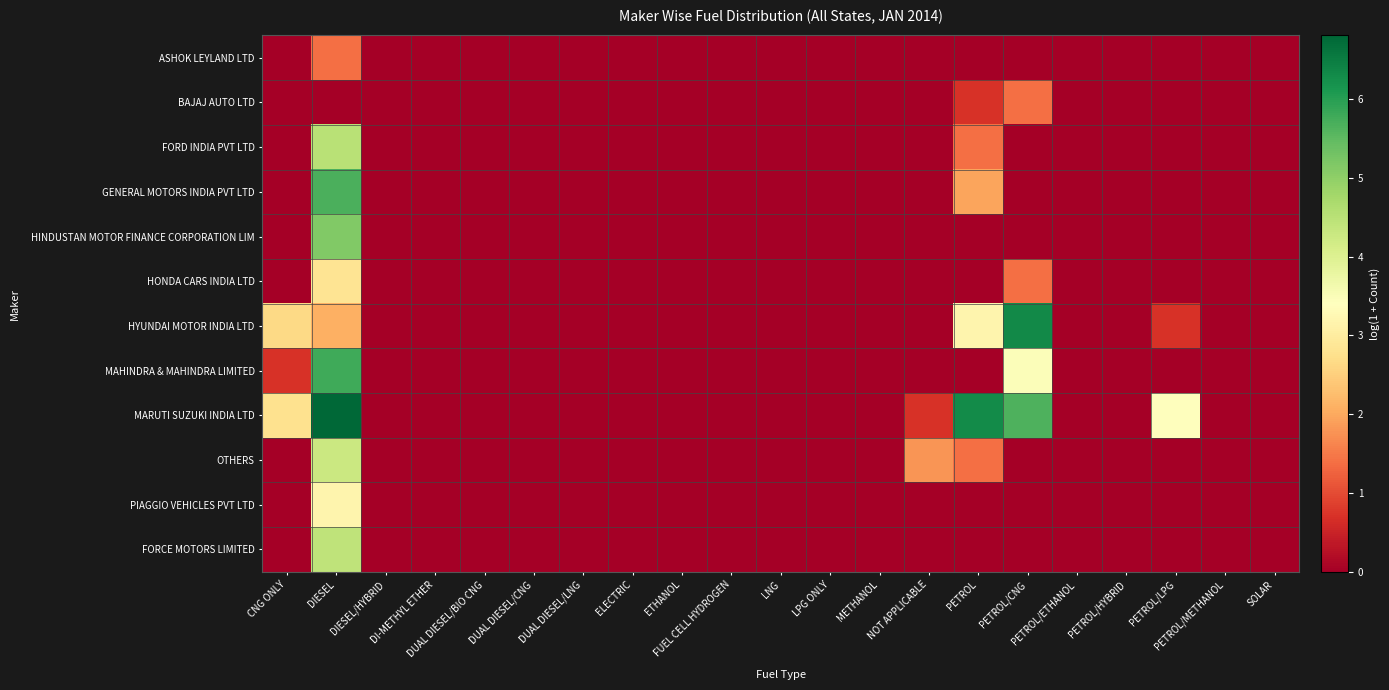

Reading left to right, extract all data points from this chart.

ASHOK LEYLAND LTD: CNG ONLY=0.0	DIESEL=1.4	DIESEL/HYBRID=0.0	DI-METHYL ETHER=0.0	DUAL DIESEL/BIO CNG=0.0	DUAL DIESEL/CNG=0.0	DUAL DIESEL/LNG=0.0	ELECTRIC=0.0	ETHANOL=0.0	FUEL CELL HYDROGEN=0.0	LNG=0.0	LPG ONLY=0.0	METHANOL=0.0	NOT APPLICABLE=0.0	PETROL=0.0	PETROL/CNG=0.0	PETROL/ETHANOL=0.0	PETROL/HYBRID=0.0	PETROL/LPG=0.0	PETROL/METHANOL=0.0	SOLAR=0.0
BAJAJ AUTO LTD: CNG ONLY=0.0	DIESEL=0.0	DIESEL/HYBRID=0.0	DI-METHYL ETHER=0.0	DUAL DIESEL/BIO CNG=0.0	DUAL DIESEL/CNG=0.0	DUAL DIESEL/LNG=0.0	ELECTRIC=0.0	ETHANOL=0.0	FUEL CELL HYDROGEN=0.0	LNG=0.0	LPG ONLY=0.0	METHANOL=0.0	NOT APPLICABLE=0.0	PETROL=0.7	PETROL/CNG=1.4	PETROL/ETHANOL=0.0	PETROL/HYBRID=0.0	PETROL/LPG=0.0	PETROL/METHANOL=0.0	SOLAR=0.0
FORD INDIA PVT LTD: CNG ONLY=0.0	DIESEL=4.5	DIESEL/HYBRID=0.0	DI-METHYL ETHER=0.0	DUAL DIESEL/BIO CNG=0.0	DUAL DIESEL/CNG=0.0	DUAL DIESEL/LNG=0.0	ELECTRIC=0.0	ETHANOL=0.0	FUEL CELL HYDROGEN=0.0	LNG=0.0	LPG ONLY=0.0	METHANOL=0.0	NOT APPLICABLE=0.0	PETROL=1.4	PETROL/CNG=0.0	PETROL/ETHANOL=0.0	PETROL/HYBRID=0.0	PETROL/LPG=0.0	PETROL/METHANOL=0.0	SOLAR=0.0
GENERAL MOTORS INDIA PVT LTD: CNG ONLY=0.0	DIESEL=5.7	DIESEL/HYBRID=0.0	DI-METHYL ETHER=0.0	DUAL DIESEL/BIO CNG=0.0	DUAL DIESEL/CNG=0.0	DUAL DIESEL/LNG=0.0	ELECTRIC=0.0	ETHANOL=0.0	FUEL CELL HYDROGEN=0.0	LNG=0.0	LPG ONLY=0.0	METHANOL=0.0	NOT APPLICABLE=0.0	PETROL=1.9	PETROL/CNG=0.0	PETROL/ETHANOL=0.0	PETROL/HYBRID=0.0	PETROL/LPG=0.0	PETROL/METHANOL=0.0	SOLAR=0.0
HINDUSTAN MOTOR FINANCE CORPORATION LIM: CNG ONLY=0.0	DIESEL=5.1	DIESEL/HYBRID=0.0	DI-METHYL ETHER=0.0	DUAL DIESEL/BIO CNG=0.0	DUAL DIESEL/CNG=0.0	DUAL DIESEL/LNG=0.0	ELECTRIC=0.0	ETHANOL=0.0	FUEL CELL HYDROGEN=0.0	LNG=0.0	LPG ONLY=0.0	METHANOL=0.0	NOT APPLICABLE=0.0	PETROL=0.0	PETROL/CNG=0.0	PETROL/ETHANOL=0.0	PETROL/HYBRID=0.0	PETROL/LPG=0.0	PETROL/METHANOL=0.0	SOLAR=0.0
HONDA CARS INDIA LTD: CNG ONLY=0.0	DIESEL=2.8	DIESEL/HYBRID=0.0	DI-METHYL ETHER=0.0	DUAL DIESEL/BIO CNG=0.0	DUAL DIESEL/CNG=0.0	DUAL DIESEL/LNG=0.0	ELECTRIC=0.0	ETHANOL=0.0	FUEL CELL HYDROGEN=0.0	LNG=0.0	LPG ONLY=0.0	METHANOL=0.0	NOT APPLICABLE=0.0	PETROL=0.0	PETROL/CNG=1.4	PETROL/ETHANOL=0.0	PETROL/HYBRID=0.0	PETROL/LPG=0.0	PETROL/METHANOL=0.0	SOLAR=0.0
HYUNDAI MOTOR INDIA LTD: CNG ONLY=2.6	DIESEL=2.1	DIESEL/HYBRID=0.0	DI-METHYL ETHER=0.0	DUAL DIESEL/BIO CNG=0.0	DUAL DIESEL/CNG=0.0	DUAL DIESEL/LNG=0.0	ELECTRIC=0.0	ETHANOL=0.0	FUEL CELL HYDROGEN=0.0	LNG=0.0	LPG ONLY=0.0	METHANOL=0.0	NOT APPLICABLE=0.0	PETROL=3.2	PETROL/CNG=6.3	PETROL/ETHANOL=0.0	PETROL/HYBRID=0.0	PETROL/LPG=0.7	PETROL/METHANOL=0.0	SOLAR=0.0
MAHINDRA & MAHINDRA LIMITED: CNG ONLY=0.7	DIESEL=5.8	DIESEL/HYBRID=0.0	DI-METHYL ETHER=0.0	DUAL DIESEL/BIO CNG=0.0	DUAL DIESEL/CNG=0.0	DUAL DIESEL/LNG=0.0	ELECTRIC=0.0	ETHANOL=0.0	FUEL CELL HYDROGEN=0.0	LNG=0.0	LPG ONLY=0.0	METHANOL=0.0	NOT APPLICABLE=0.0	PETROL=0.0	PETROL/CNG=3.5	PETROL/ETHANOL=0.0	PETROL/HYBRID=0.0	PETROL/LPG=0.0	PETROL/METHANOL=0.0	SOLAR=0.0
MARUTI SUZUKI INDIA LTD: CNG ONLY=2.8	DIESEL=6.8	DIESEL/HYBRID=0.0	DI-METHYL ETHER=0.0	DUAL DIESEL/BIO CNG=0.0	DUAL DIESEL/CNG=0.0	DUAL DIESEL/LNG=0.0	ELECTRIC=0.0	ETHANOL=0.0	FUEL CELL HYDROGEN=0.0	LNG=0.0	LPG ONLY=0.0	METHANOL=0.0	NOT APPLICABLE=0.7	PETROL=6.3	PETROL/CNG=5.6	PETROL/ETHANOL=0.0	PETROL/HYBRID=0.0	PETROL/LPG=3.4	PETROL/METHANOL=0.0	SOLAR=0.0
OTHERS: CNG ONLY=0.0	DIESEL=4.3	DIESEL/HYBRID=0.0	DI-METHYL ETHER=0.0	DUAL DIESEL/BIO CNG=0.0	DUAL DIESEL/CNG=0.0	DUAL DIESEL/LNG=0.0	ELECTRIC=0.0	ETHANOL=0.0	FUEL CELL HYDROGEN=0.0	LNG=0.0	LPG ONLY=0.0	METHANOL=0.0	NOT APPLICABLE=1.8	PETROL=1.4	PETROL/CNG=0.0	PETROL/ETHANOL=0.0	PETROL/HYBRID=0.0	PETROL/LPG=0.0	PETROL/METHANOL=0.0	SOLAR=0.0
PIAGGIO VEHICLES PVT LTD: CNG ONLY=0.0	DIESEL=3.2	DIESEL/HYBRID=0.0	DI-METHYL ETHER=0.0	DUAL DIESEL/BIO CNG=0.0	DUAL DIESEL/CNG=0.0	DUAL DIESEL/LNG=0.0	ELECTRIC=0.0	ETHANOL=0.0	FUEL CELL HYDROGEN=0.0	LNG=0.0	LPG ONLY=0.0	METHANOL=0.0	NOT APPLICABLE=0.0	PETROL=0.0	PETROL/CNG=0.0	PETROL/ETHANOL=0.0	PETROL/HYBRID=0.0	PETROL/LPG=0.0	PETROL/METHANOL=0.0	SOLAR=0.0
FORCE MOTORS LIMITED: CNG ONLY=0.0	DIESEL=4.4	DIESEL/HYBRID=0.0	DI-METHYL ETHER=0.0	DUAL DIESEL/BIO CNG=0.0	DUAL DIESEL/CNG=0.0	DUAL DIESEL/LNG=0.0	ELECTRIC=0.0	ETHANOL=0.0	FUEL CELL HYDROGEN=0.0	LNG=0.0	LPG ONLY=0.0	METHANOL=0.0	NOT APPLICABLE=0.0	PETROL=0.0	PETROL/CNG=0.0	PETROL/ETHANOL=0.0	PETROL/HYBRID=0.0	PETROL/LPG=0.0	PETROL/METHANOL=0.0	SOLAR=0.0